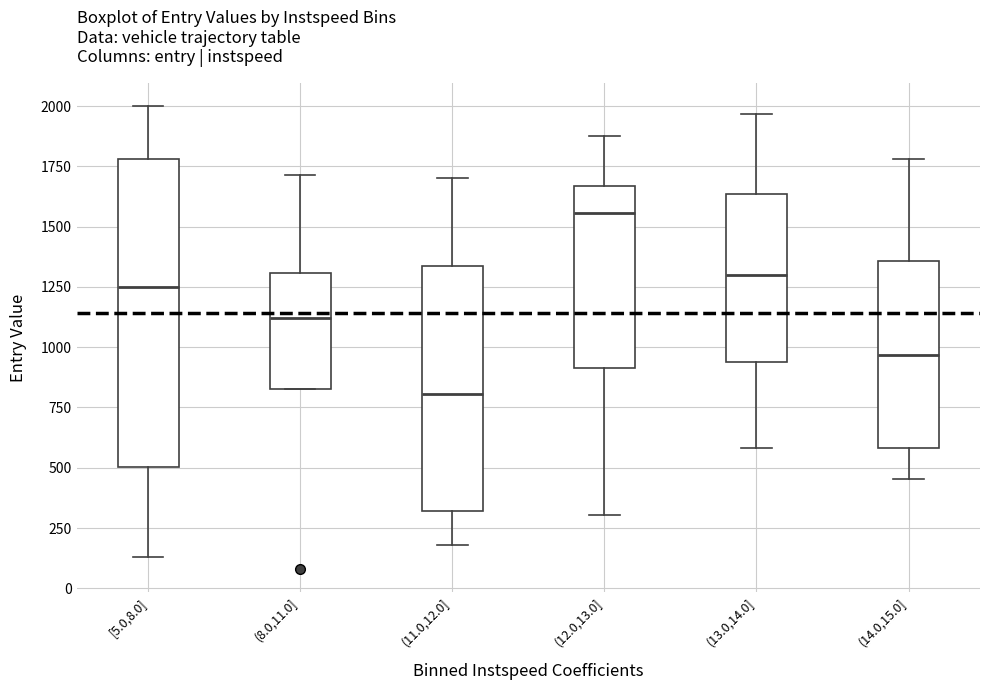

Reading left to right, read every box against the y-axis: the position of its median line, the range the box covers, and the ends of its whiskers. The values are not printed on the chart, so give them approximately, as read against the axis.

[5.0,8.0]: median 1250, box 500 to 1800, whiskers 150 to 2000
(8.0,11.0]: median 1100, box 850 to 1300, whiskers 850 to 1700
(11.0,12.0]: median 800, box 300 to 1350, whiskers 200 to 1700
(12.0,13.0]: median 1550, box 900 to 1650, whiskers 300 to 1900
(13.0,14.0]: median 1300, box 950 to 1650, whiskers 600 to 1950
(14.0,15.0]: median 950, box 600 to 1350, whiskers 450 to 1800